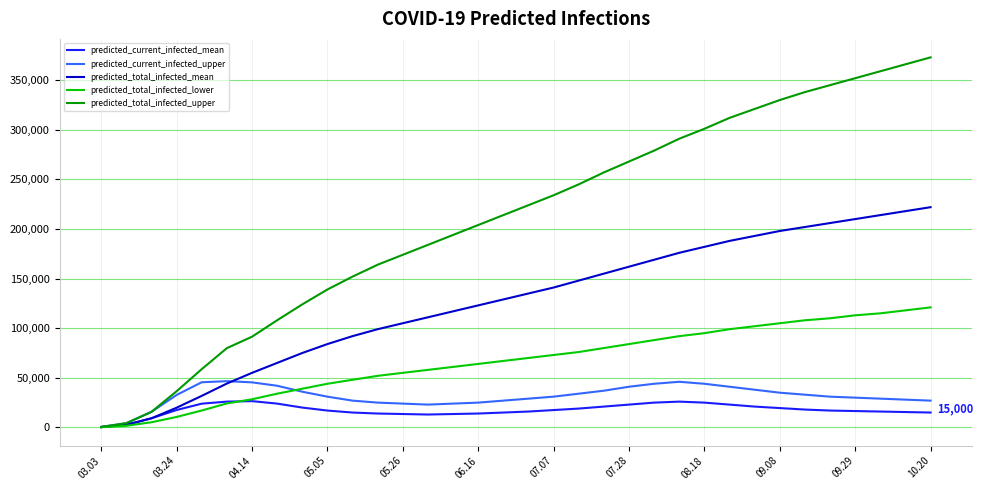

Which series has the largest total across all categories?

predicted_total_infected_upper